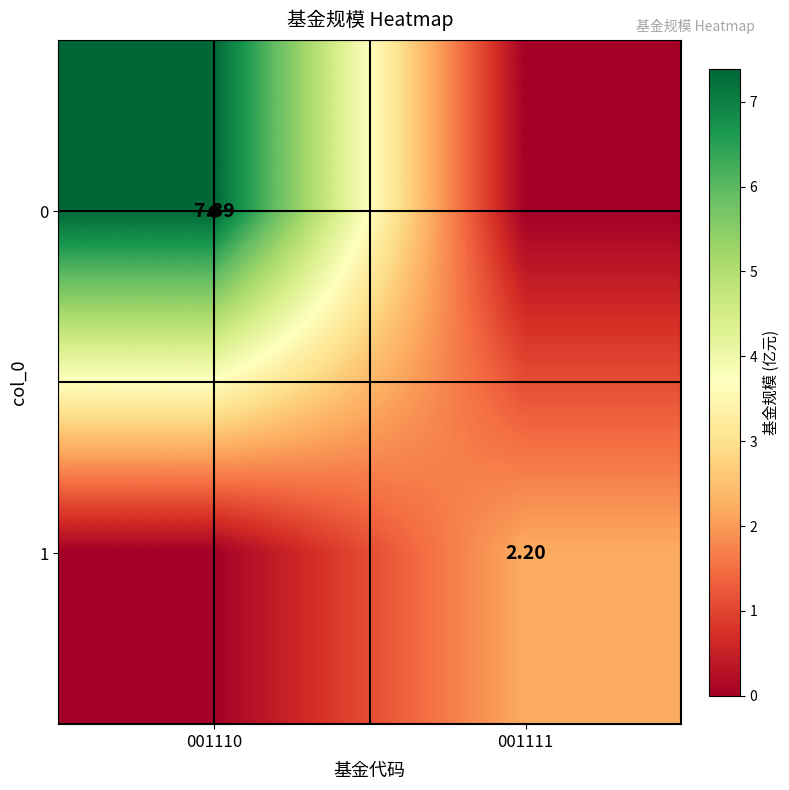

Rank the series by their maximum value, from lowest to highest.

1, 0